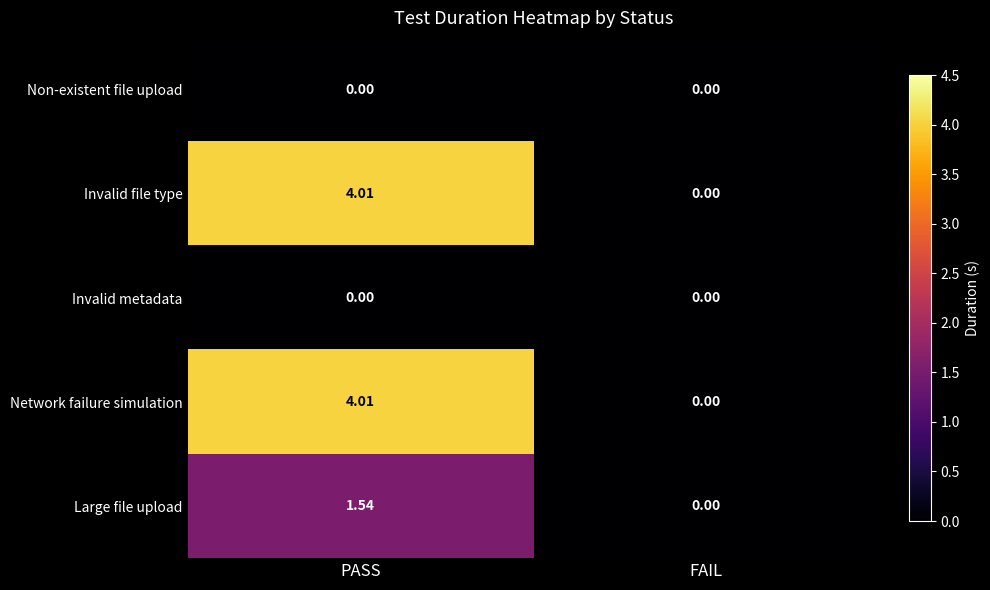

At which label is Invalid file type closest to 2?

FAIL